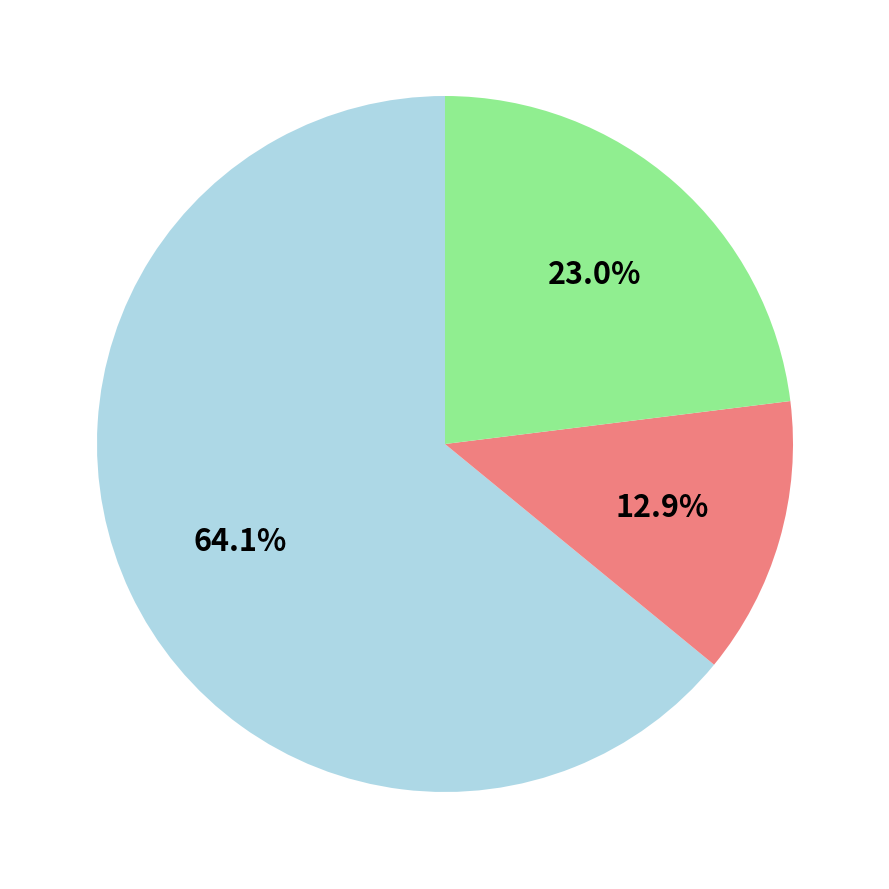

Is there any slice that represents more than half of the pie?

Yes